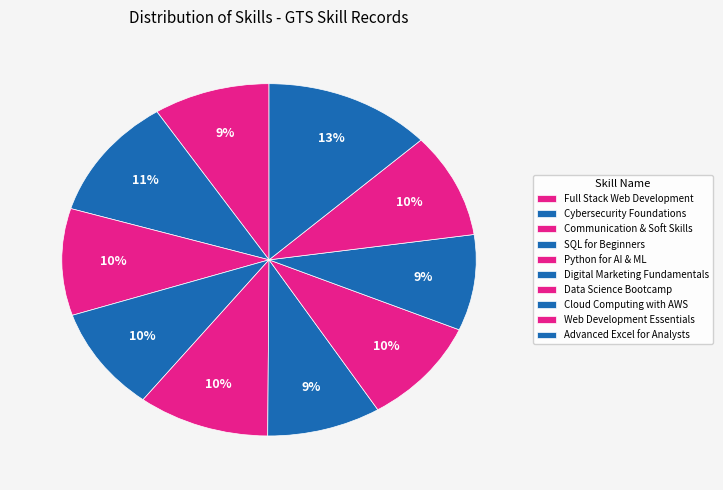

How many slices are in this pie chart?

10